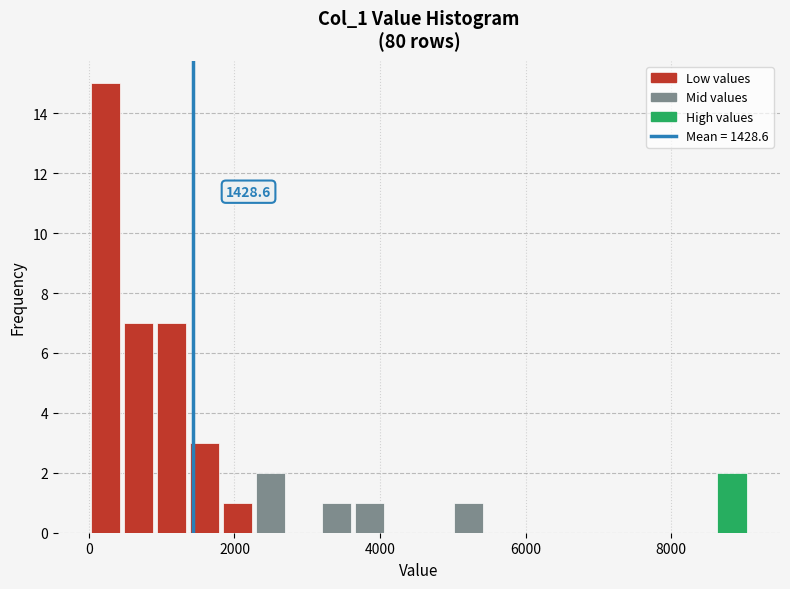

Read against the x-axis, roughly where is the centre of the tallest bar?

200